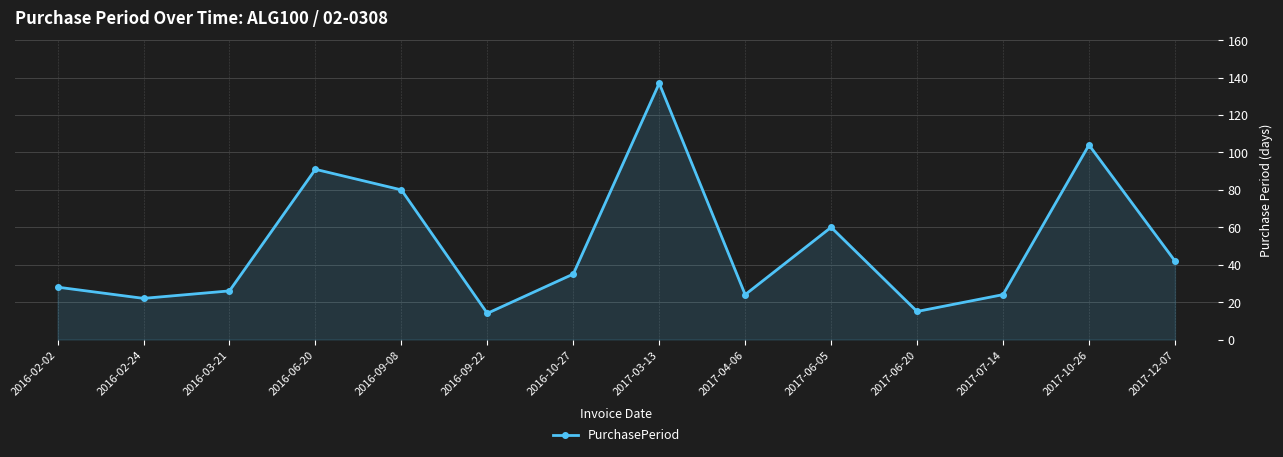

What is the smallest value displayed?

14